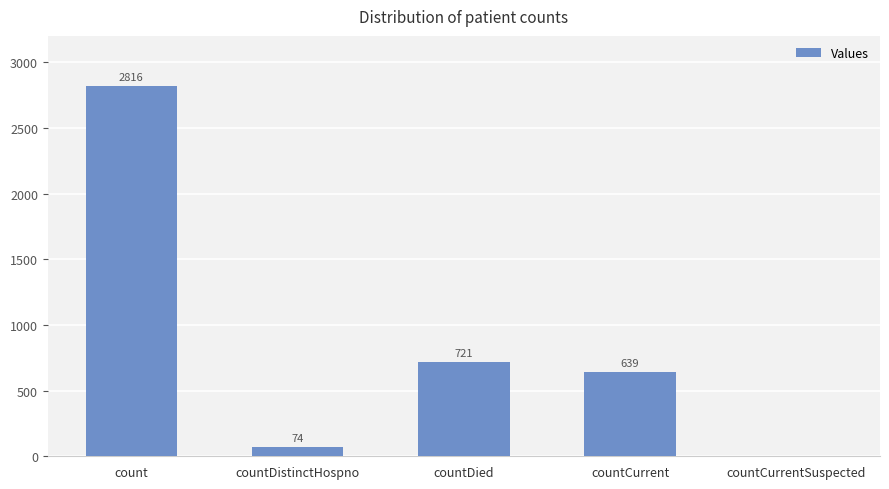

What is the sum of the values at countDied and countCurrent?

1360